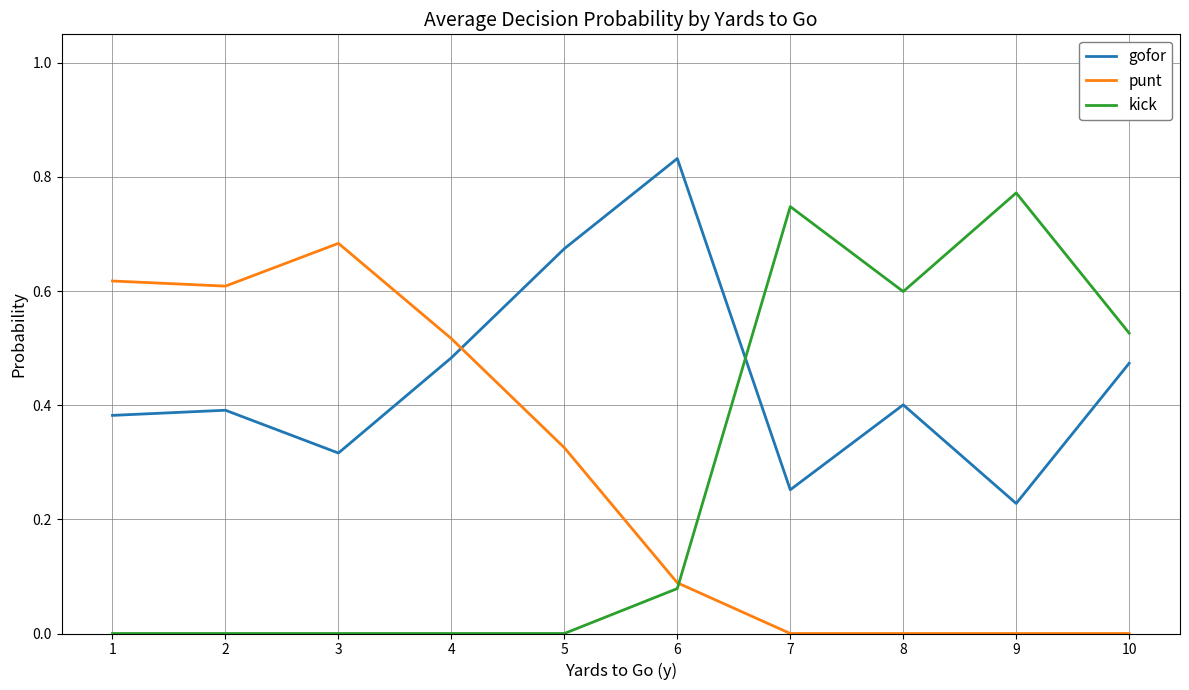

At how many categories does at least one series exceed 0?

10